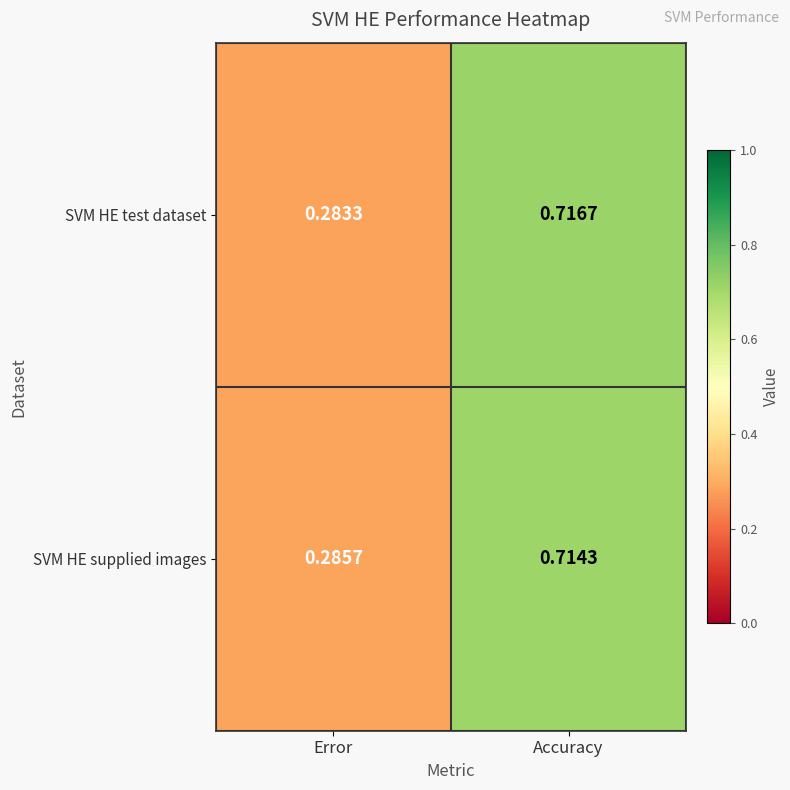

At which category is the sum across all series the highest?

Accuracy